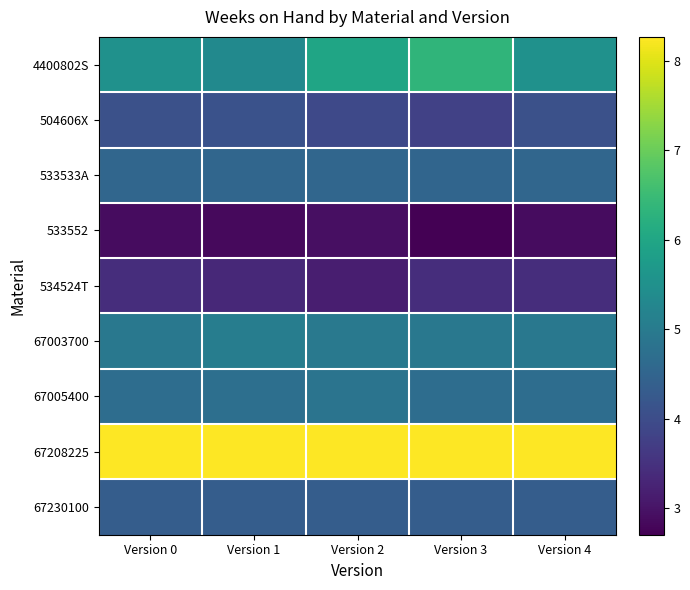

Reading left to right, what are all the values shown in this chart?

4400802S: Version 0=5.5	Version 1=5.3	Version 2=6.0	Version 3=6.3	Version 4=5.5
504606X: Version 0=4.1	Version 1=4.1	Version 2=3.9	Version 3=3.8	Version 4=4.1
533533A: Version 0=4.5	Version 1=4.5	Version 2=4.5	Version 3=4.5	Version 4=4.5
533552: Version 0=2.9	Version 1=2.8	Version 2=2.9	Version 3=2.7	Version 4=2.9
534524T: Version 0=3.4	Version 1=3.3	Version 2=3.2	Version 3=3.4	Version 4=3.4
67003700: Version 0=4.9	Version 1=5.1	Version 2=5.0	Version 3=4.9	Version 4=4.9
67005400: Version 0=4.7	Version 1=4.7	Version 2=4.8	Version 3=4.7	Version 4=4.7
67208225: Version 0=8.3	Version 1=8.3	Version 2=8.3	Version 3=8.3	Version 4=8.3
67230100: Version 0=4.3	Version 1=4.3	Version 2=4.3	Version 3=4.3	Version 4=4.3